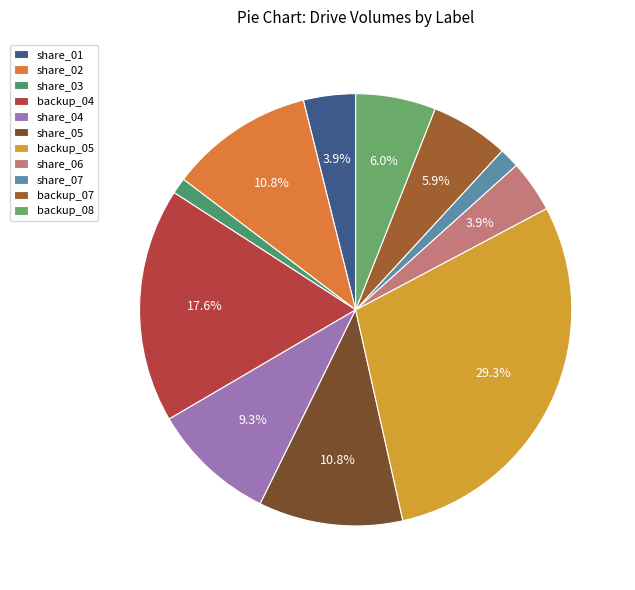

What portion of the pie excludes share_01?

96.1%